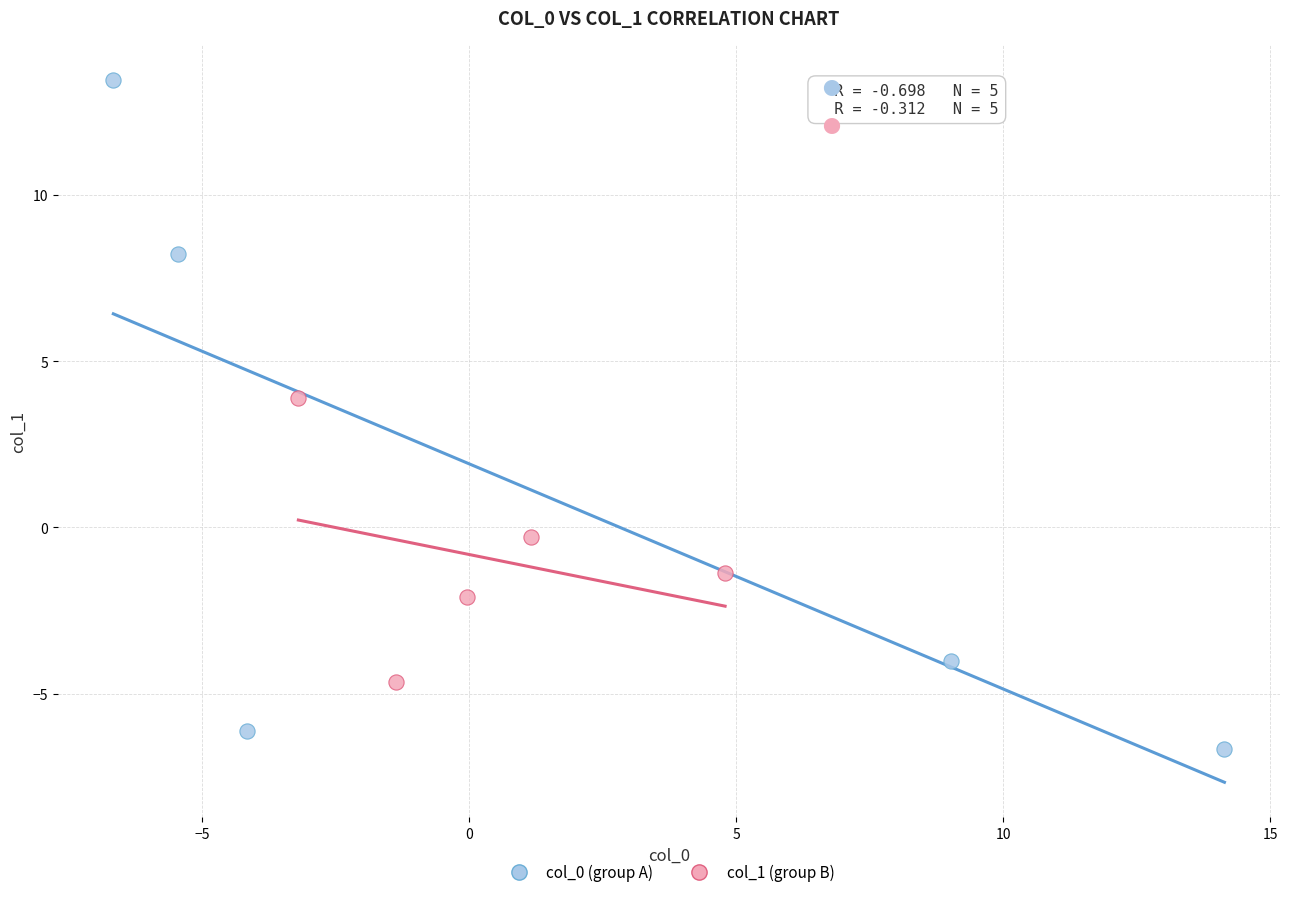

Which series has the largest Y range (max minus min)?

col_0 (group A)